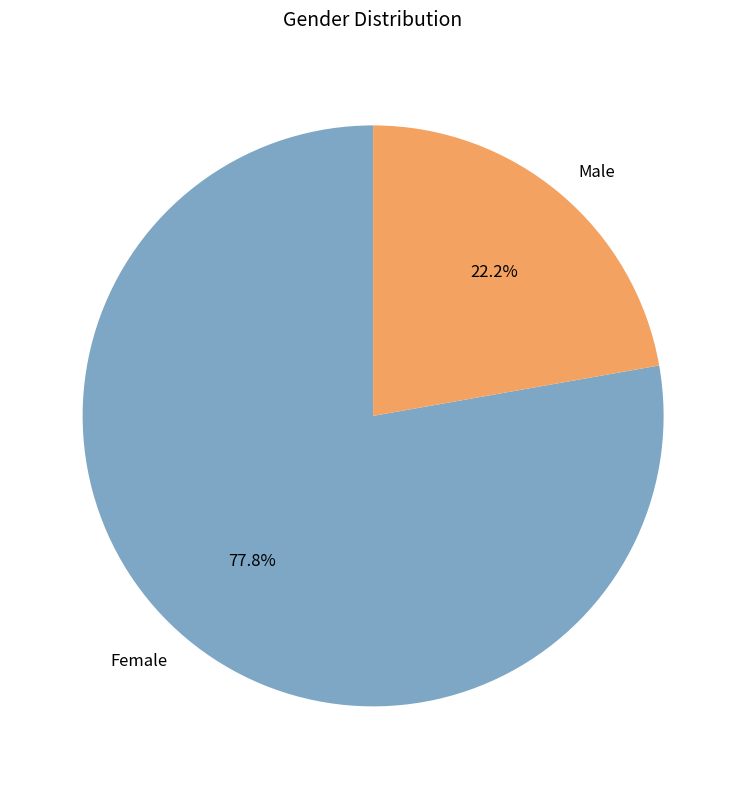

What is the ratio of the value at Male to the value at Female?

0.3